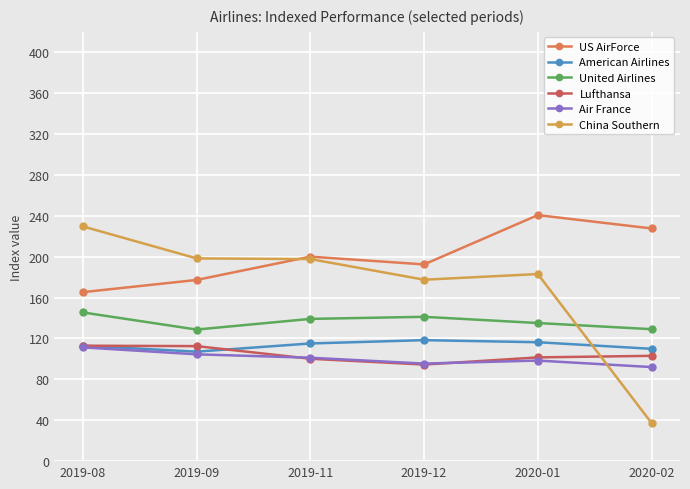

True or false: United Airlines and China Southern cross at least once.

True